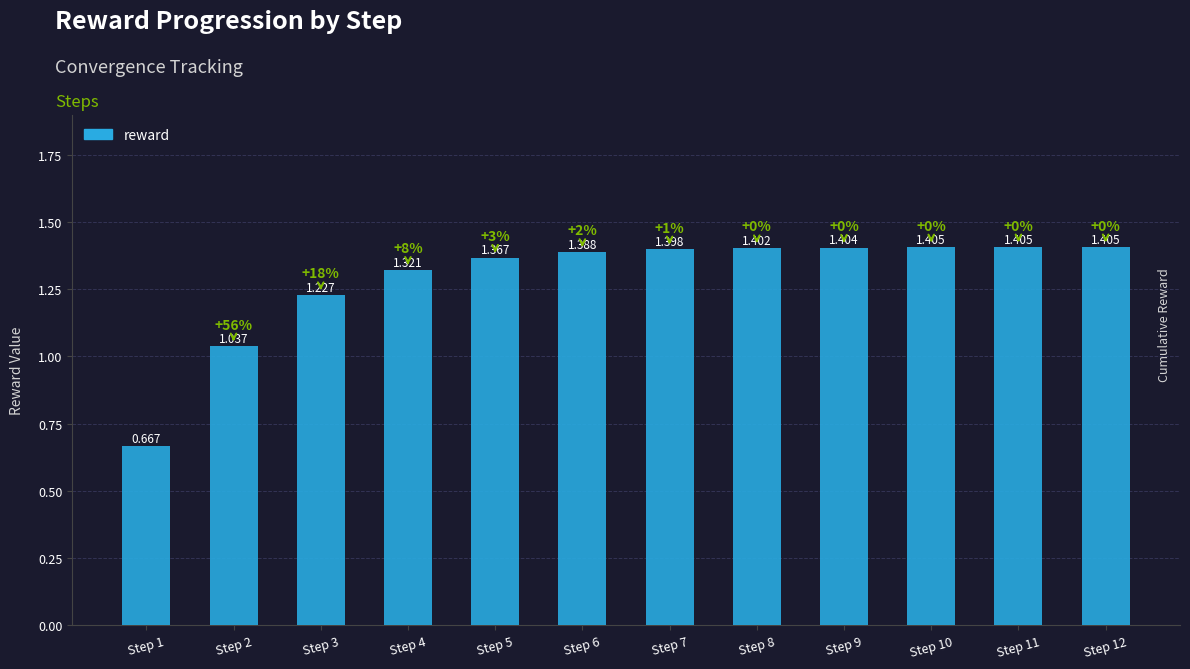

What is the smallest value displayed?

0.7